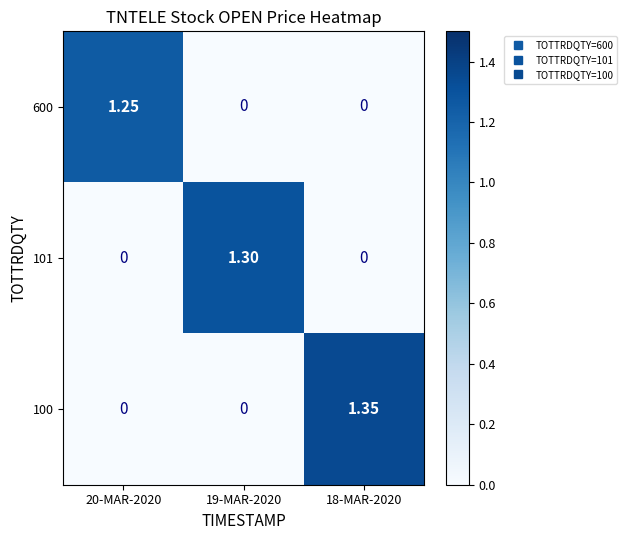

Is the value of 600 at 20-MAR-2020 greater than the value of 100 at 19-MAR-2020?

Yes